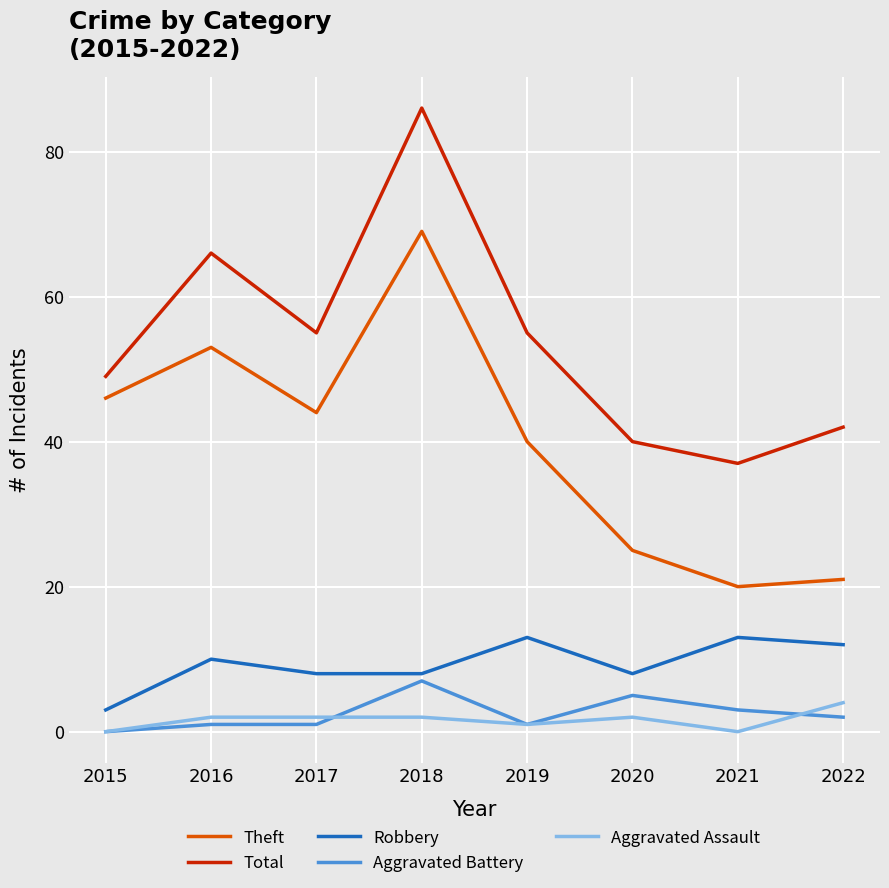

Which category has the highest value in the Theft series?

2018